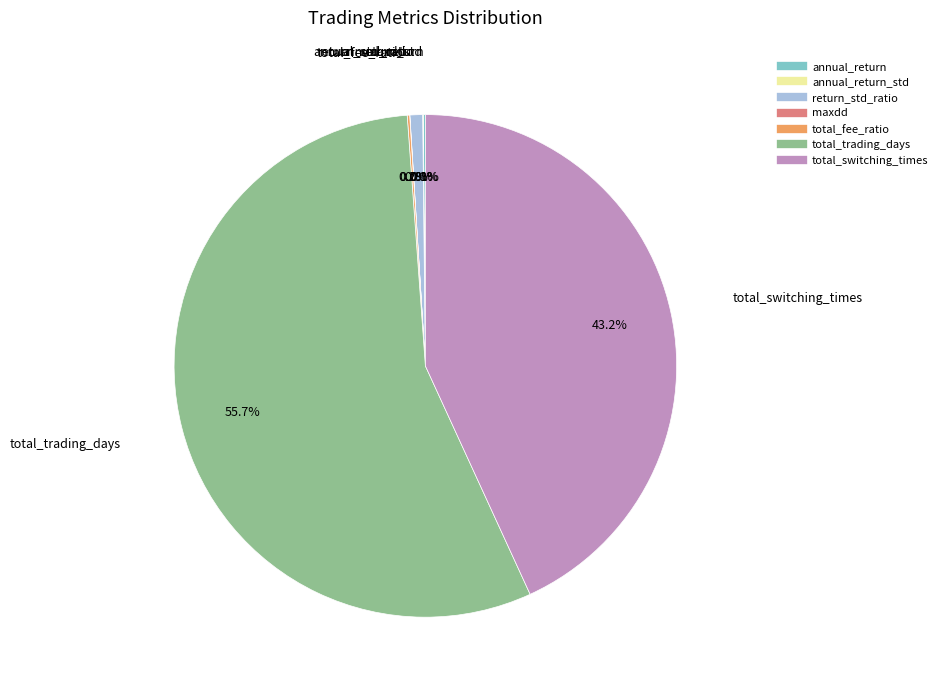

Does any single category account for the majority?

Yes